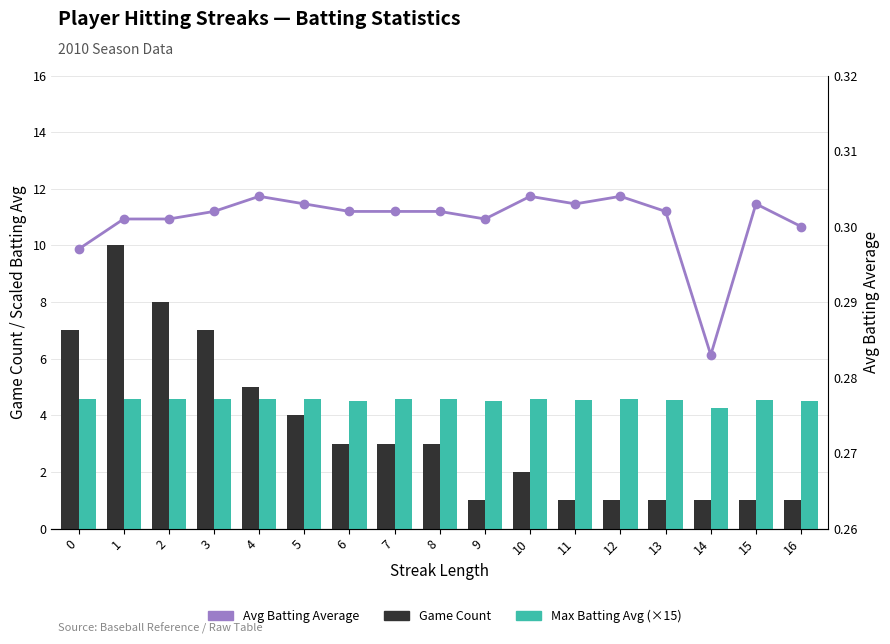

What is the value of the Max Batting Avg (×15) bar at the 2nd from the left?

4.6